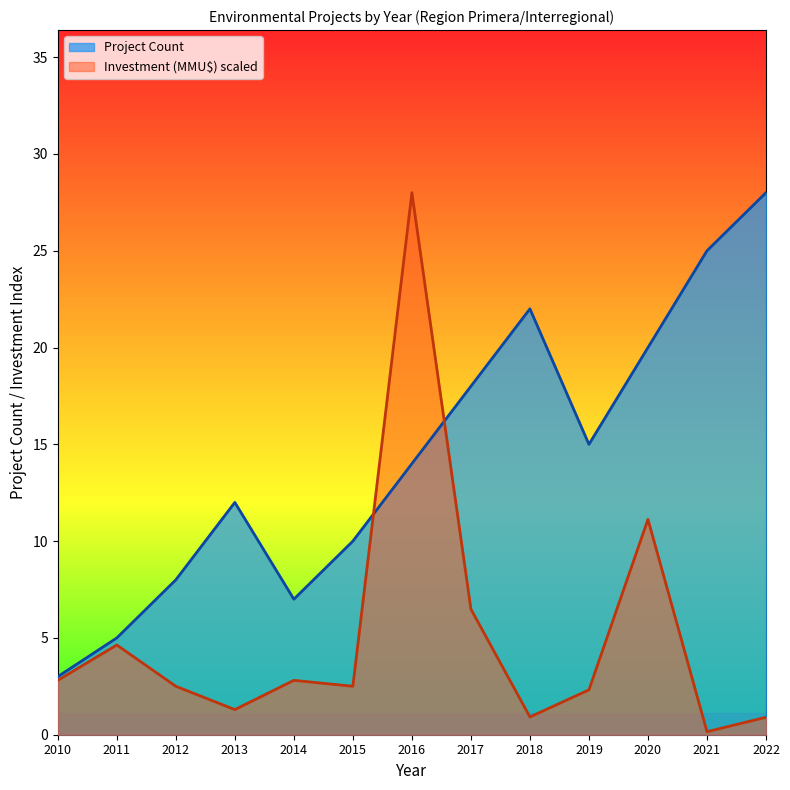

Rank the categories by Investment (MMU$) value from lowest to highest.

2021, 2022, 2018, 2013, 2019, 2012, 2015, 2010, 2014, 2011, 2017, 2020, 2016